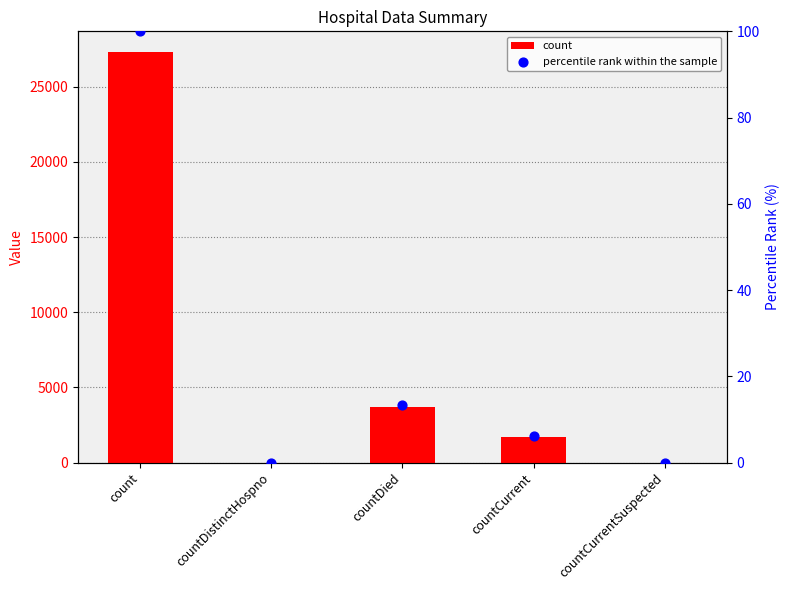

Which series contains the lowest Y value?

count